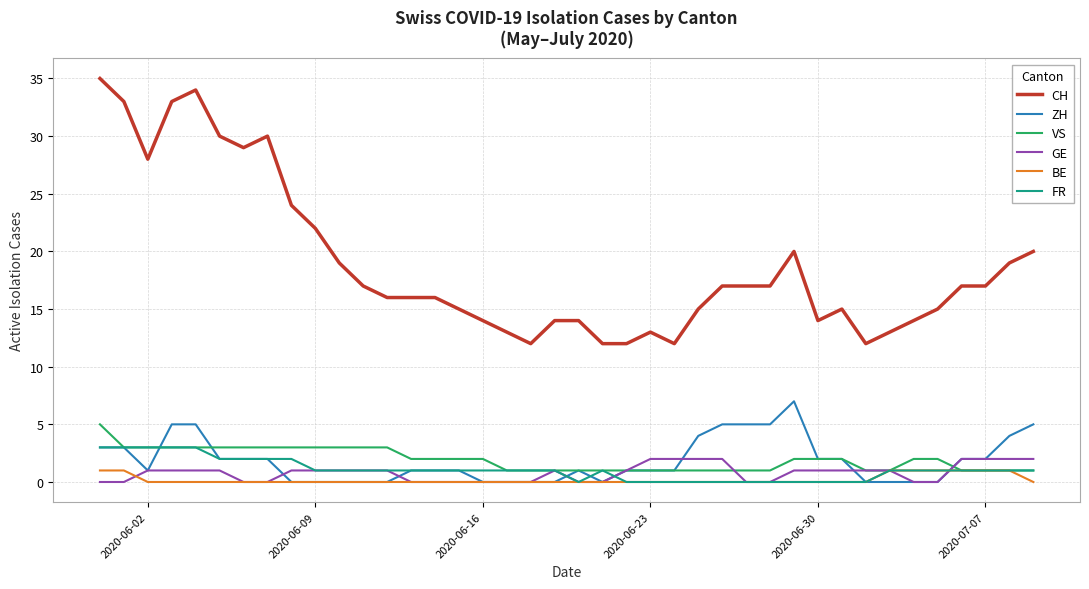

Which series has the largest range (max minus min)?

CH